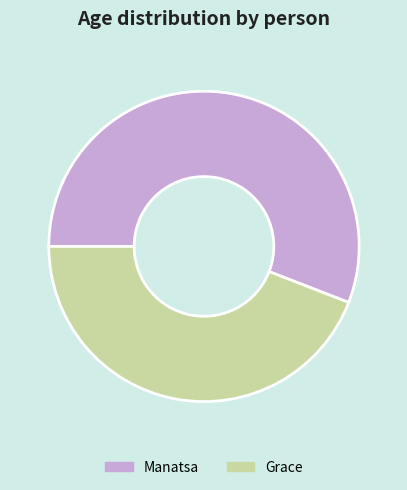

Approximately how many times larger is the value at Manatsa compared to Grace?

1.3